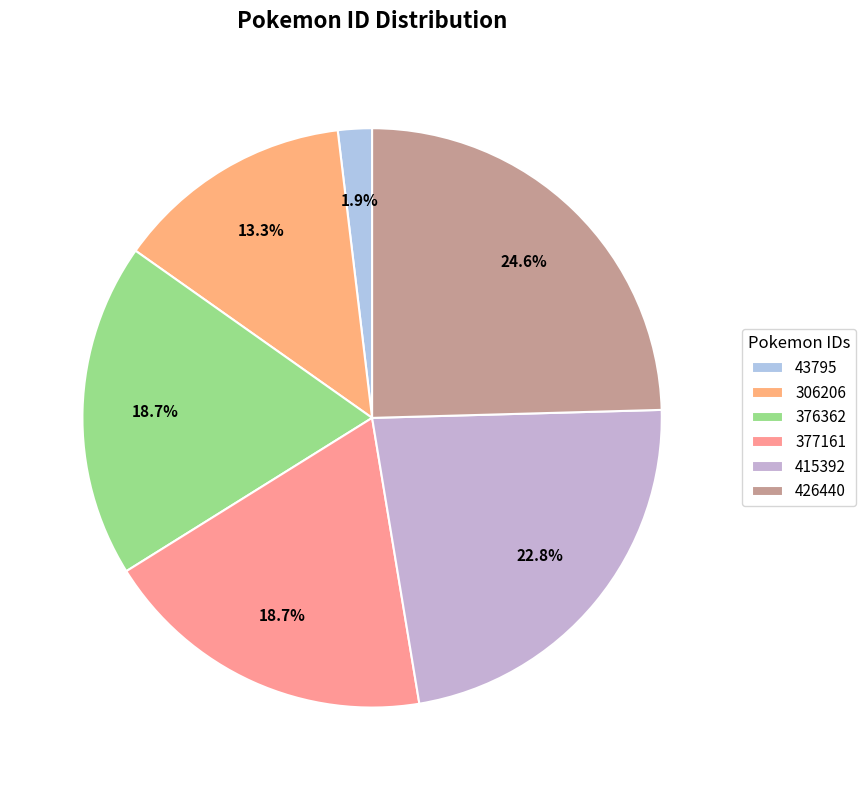

To the nearest percent, what is the difference between the largest and smallest slice percentages?

23%